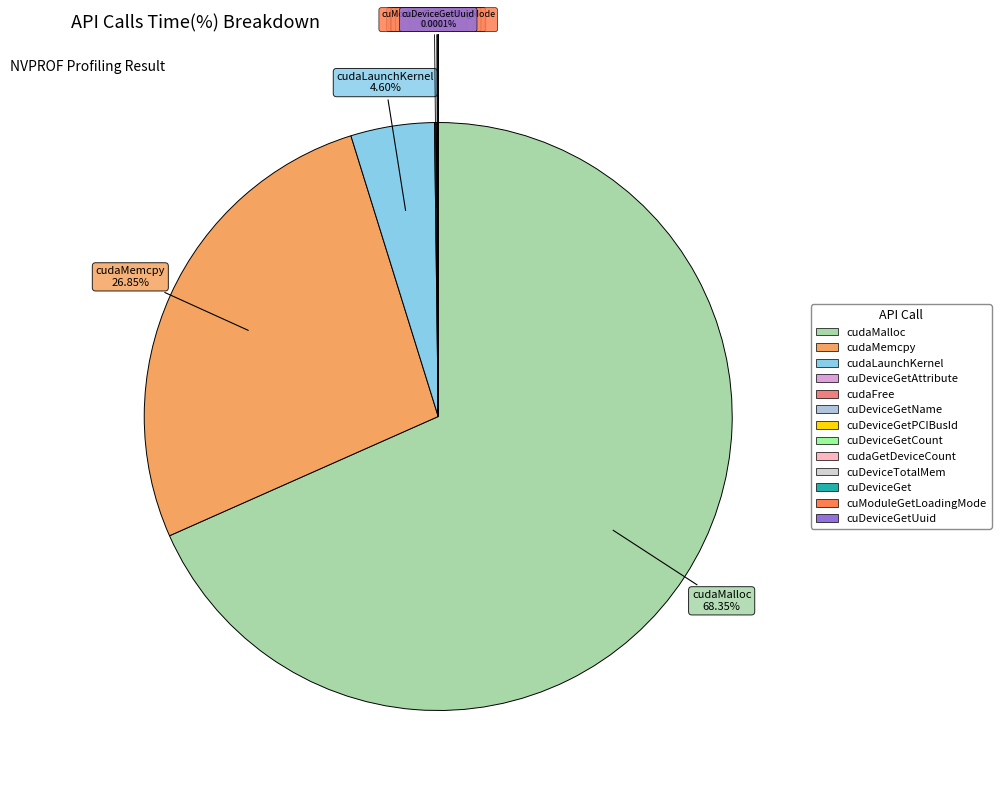

Is there any slice that represents more than half of the pie?

Yes